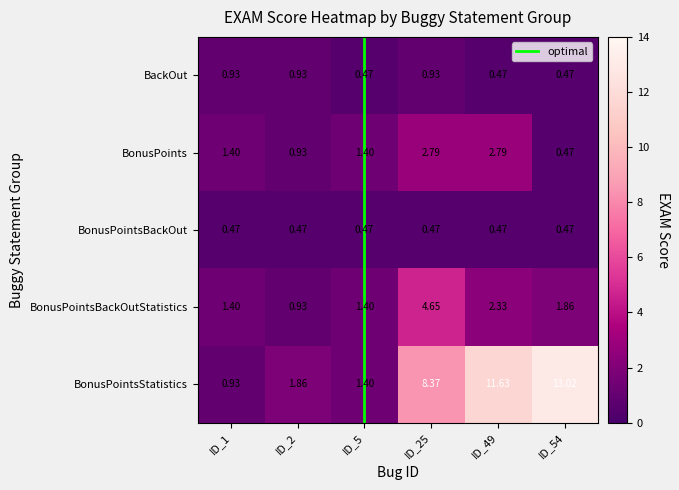

Rank the series by their maximum value, from lowest to highest.

BonusPointsBackOut, BackOut, BonusPoints, BonusPointsBackOutStatistics, BonusPointsStatistics